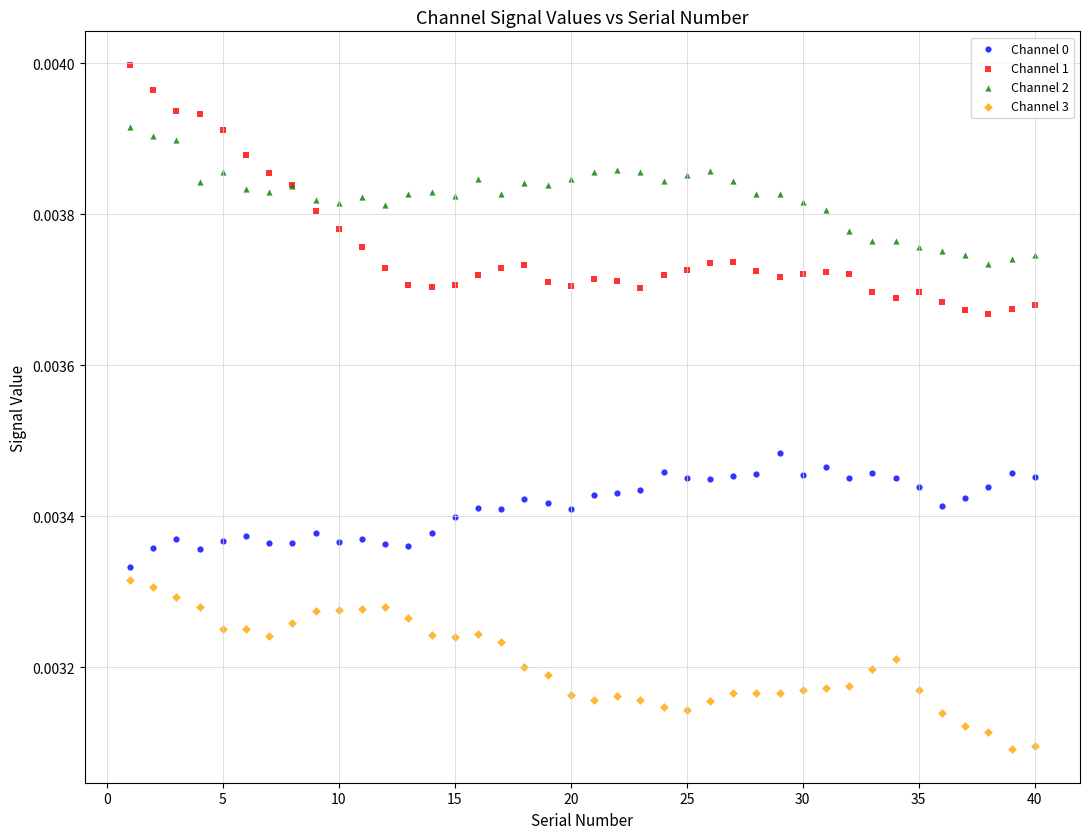

Which series reaches the minimum Y coordinate?

Channel 3